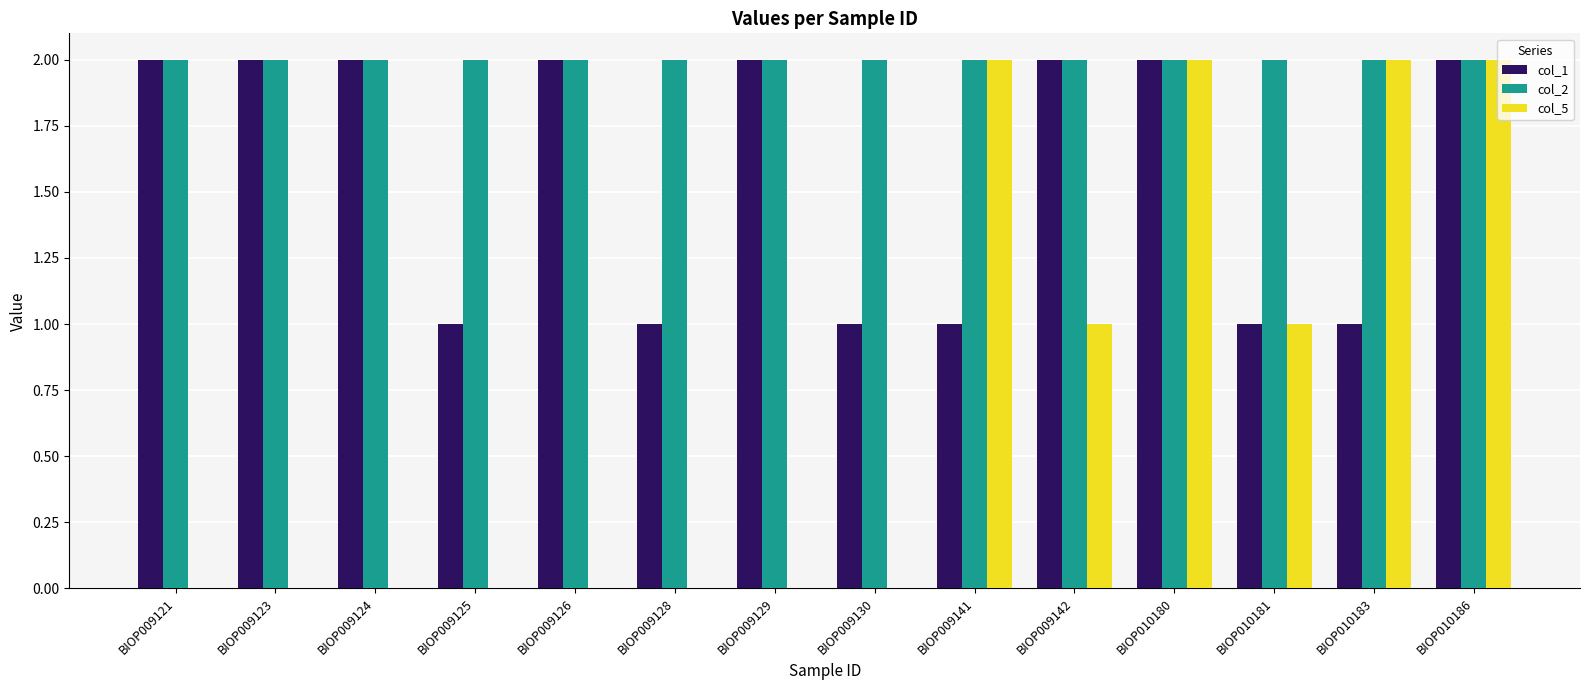

Which series changed the most between BIOP009130 and BIOP010180?

col_5